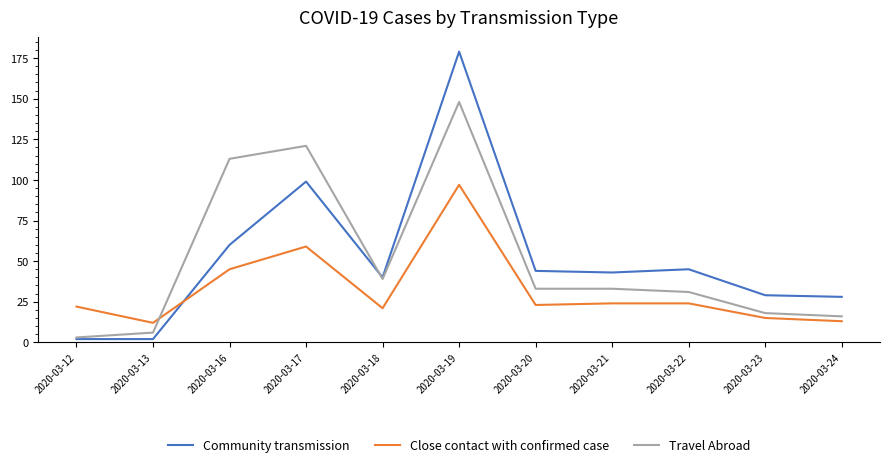

What value does the Close contact with confirmed case series have at 2020-03-20?

23